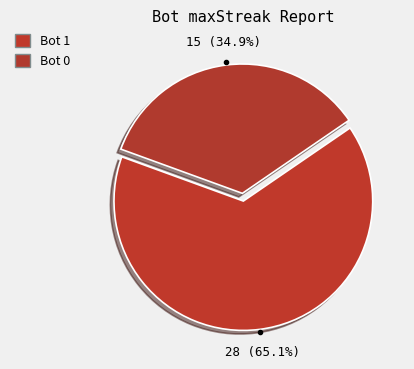

How many slices are in this pie chart?

2